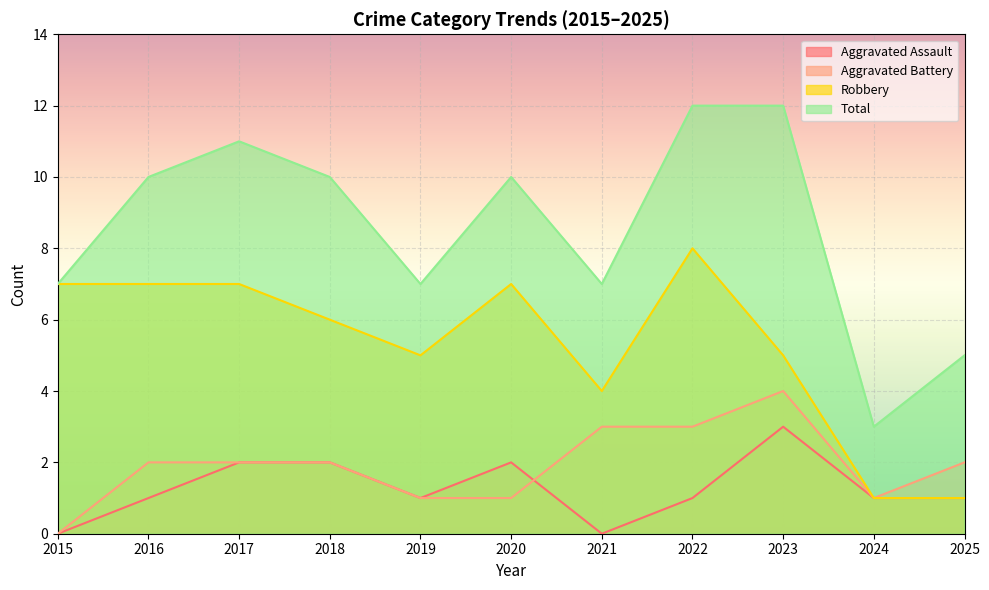

Which series has the largest range (max minus min)?

Total